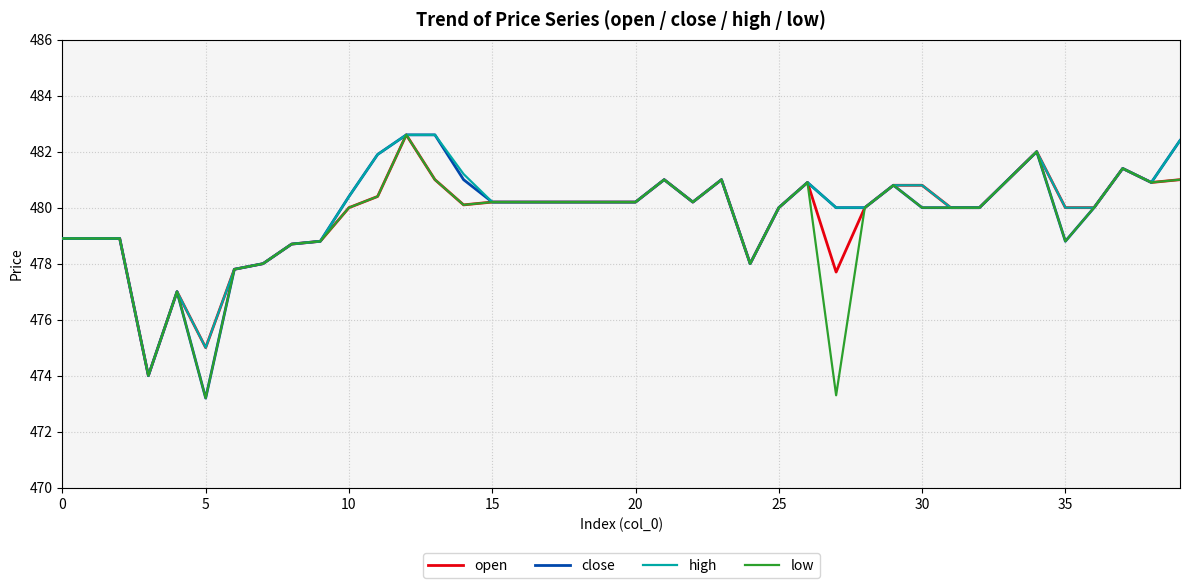

What are all the series names shown in the legend?

open, close, high, low